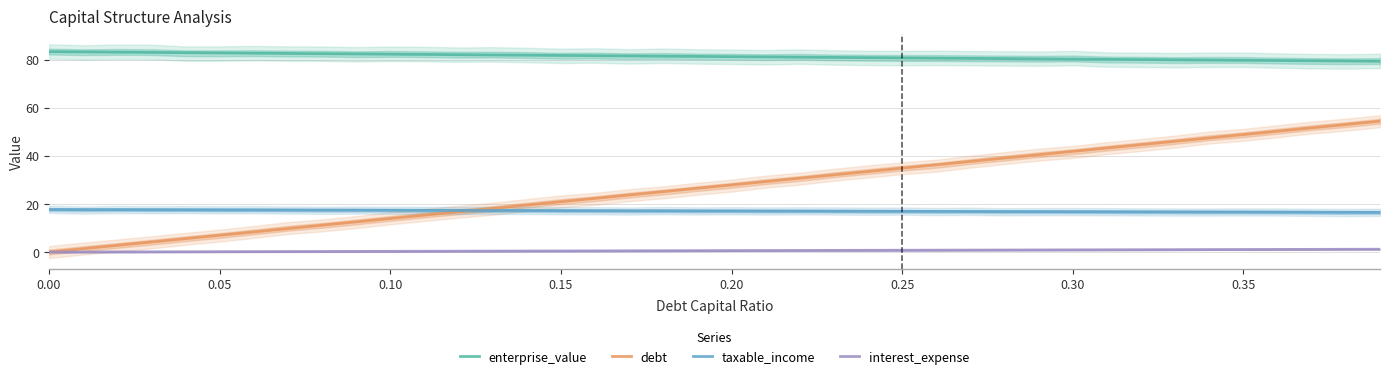

What is the minimum value for taxable_income?

16.5